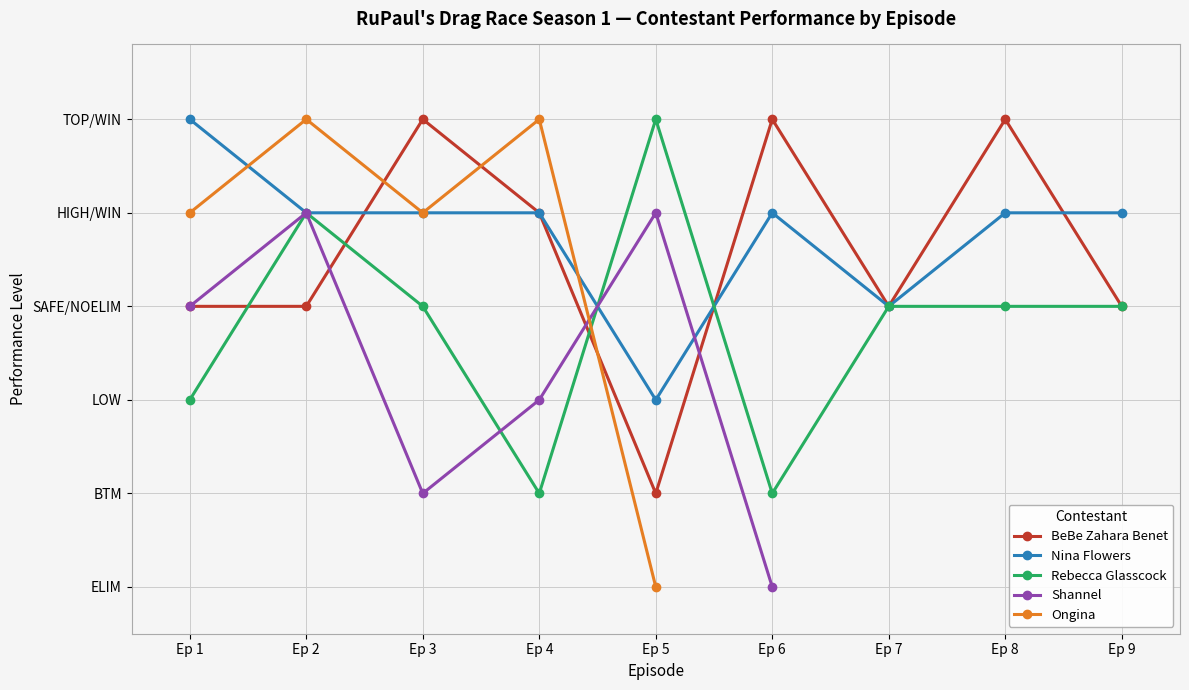

What is the value of the BeBe Zahara Benet point at the 3rd from the left?

5